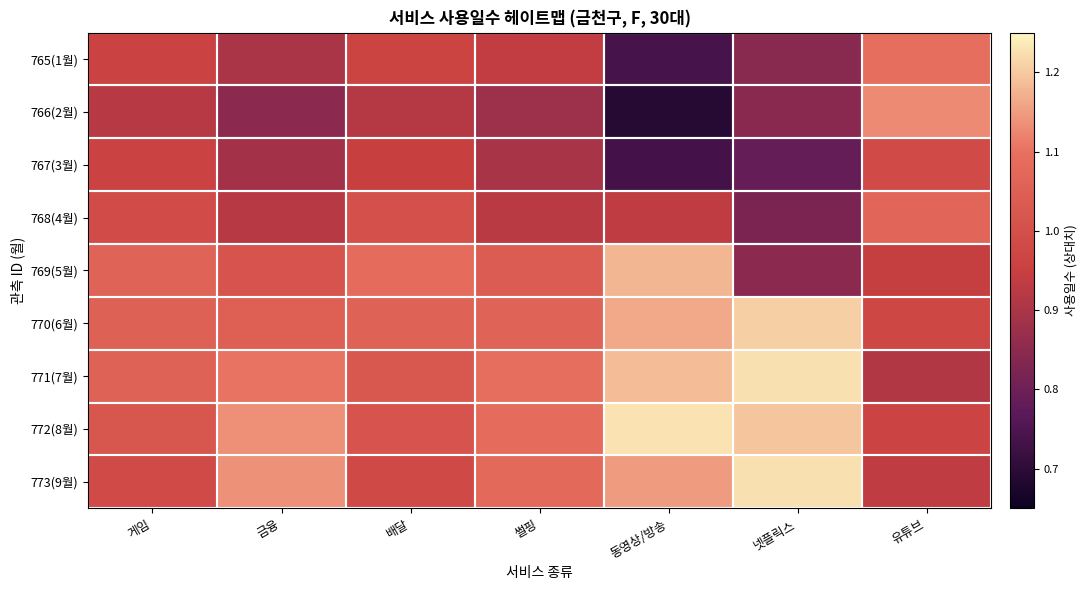

Which series has the largest total across all categories?

772(8월)